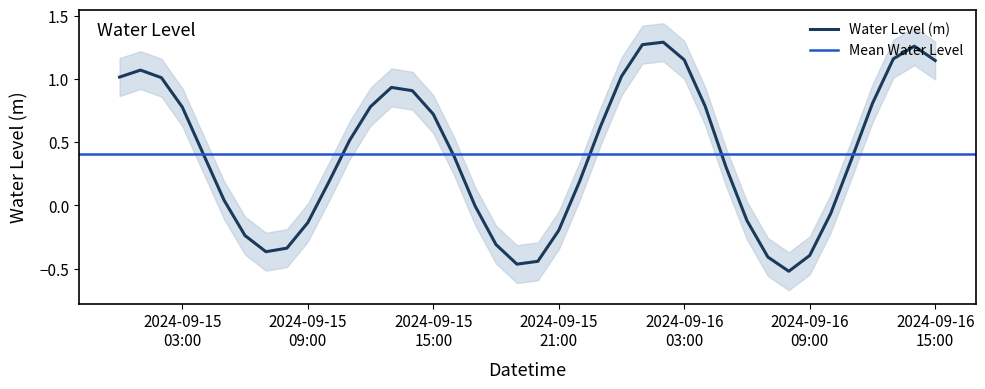

True or false: there are more than 1 points higher than both neighbors.

True